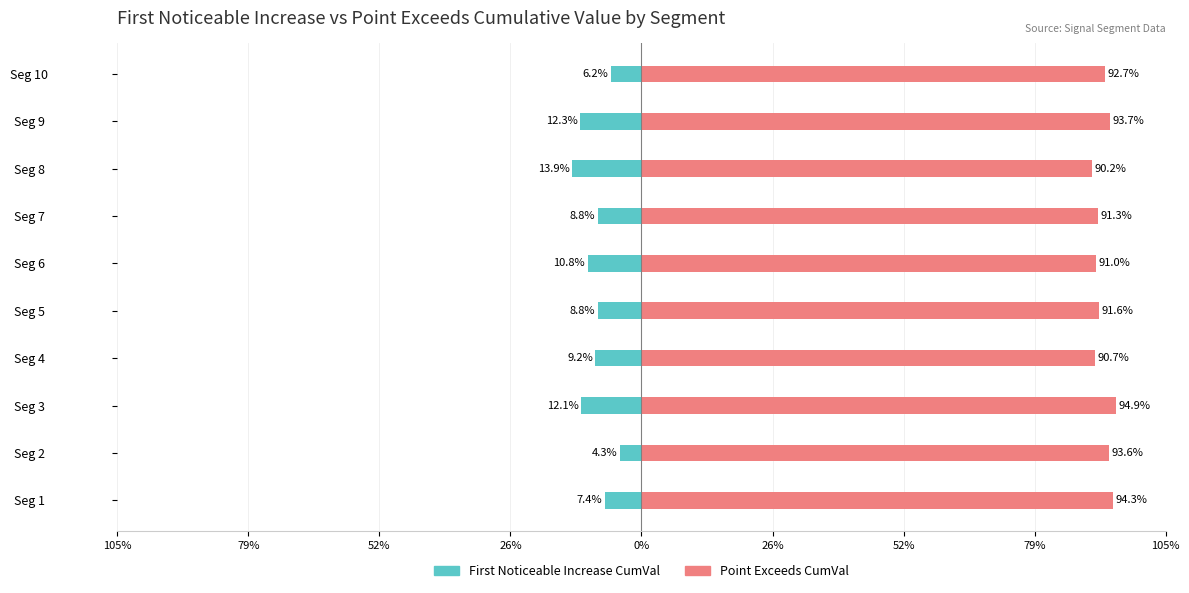

At Seg 2, list the series in order from largest to smallest.

Point_Exceeds_Cumulative_Value, First_Noticeable_Increase_Cumulative_Value